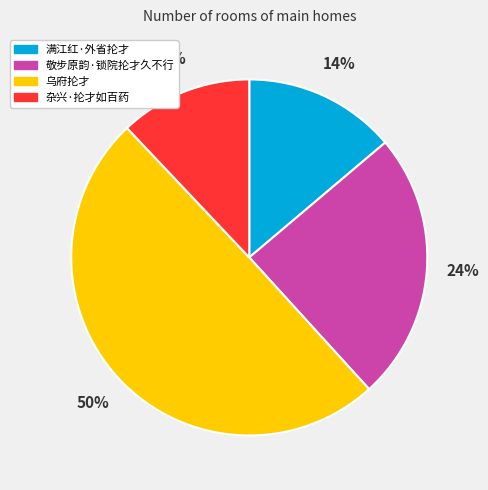

To the nearest percent, what percentage of the pie is 乌府抡才?

50%